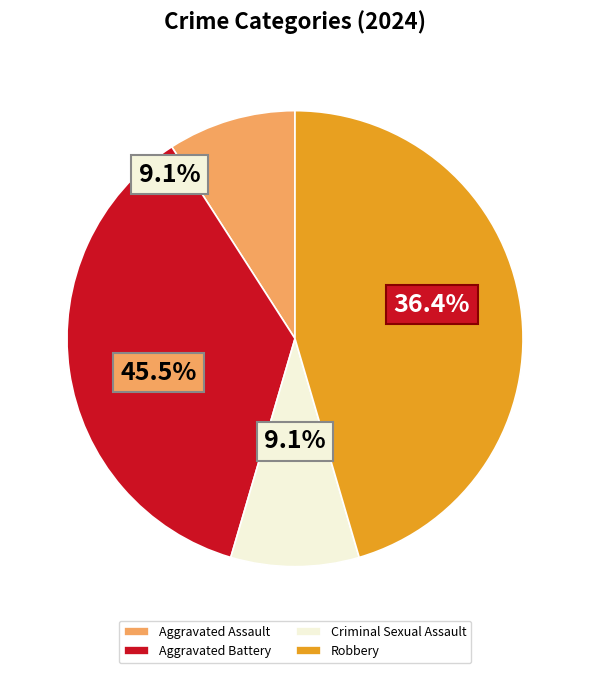

What percentage is the Aggravated Battery slice, to the nearest percent?

36%